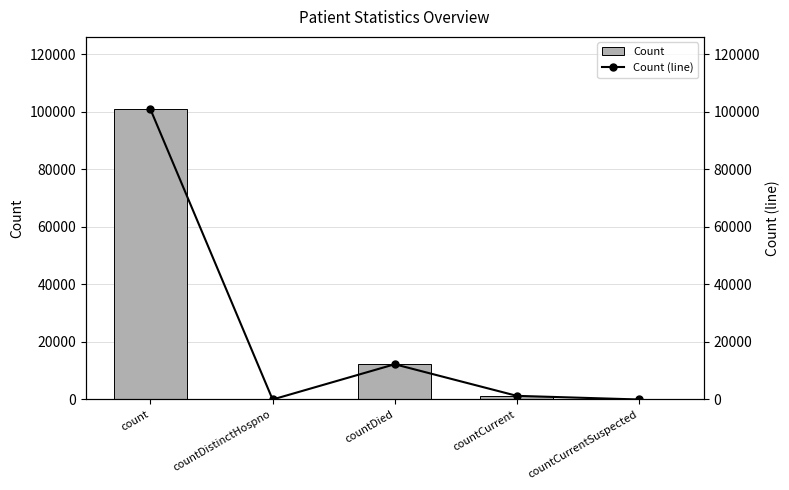

Which category has the highest value across all series?

count